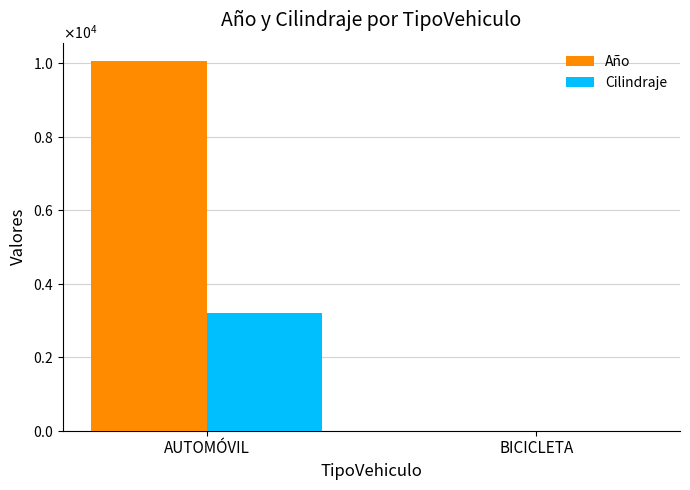

Between AUTOMÓVIL and BICICLETA, which is larger?

AUTOMÓVIL